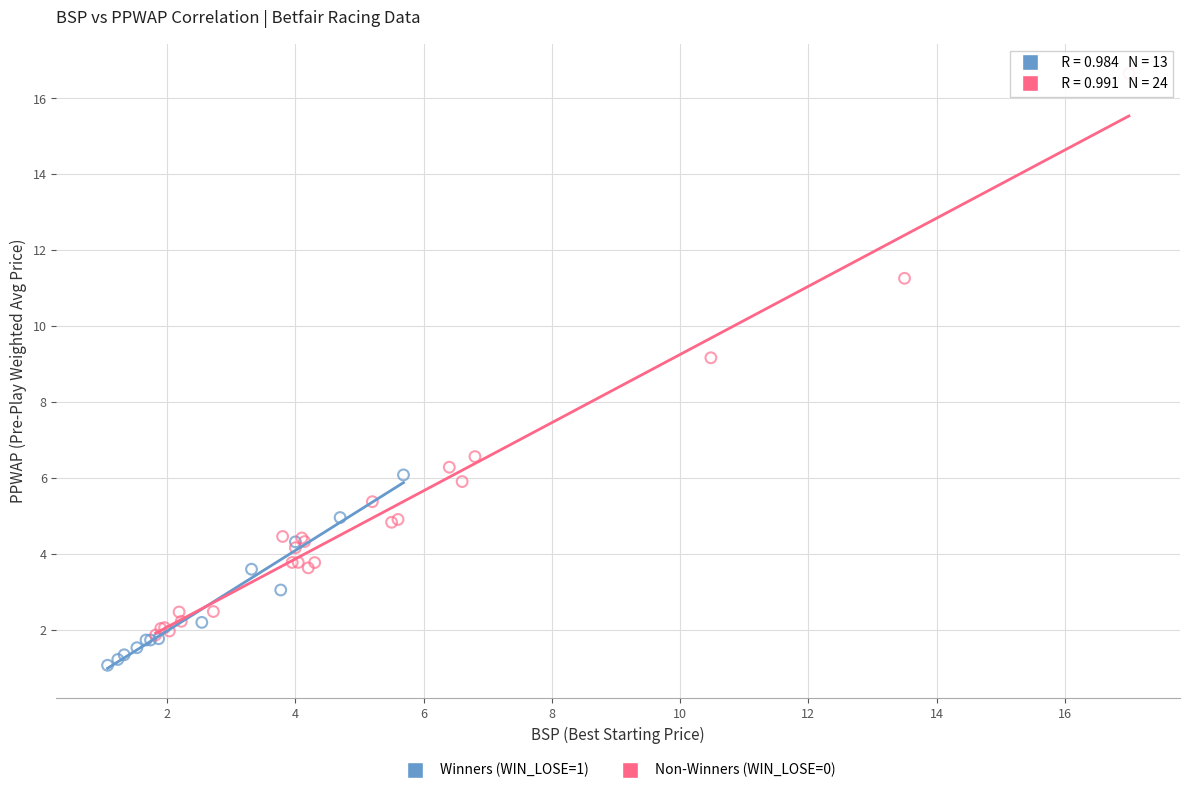

Which series reaches the minimum Y coordinate?

Winners (WIN_LOSE=1)